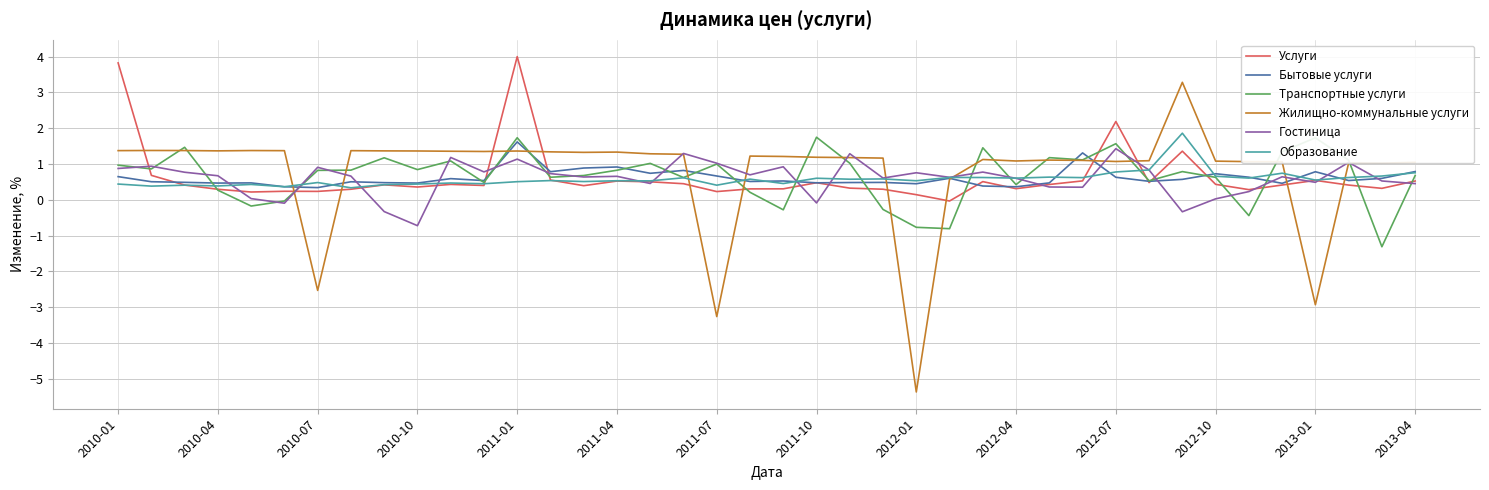

Which series has the widest spread of values?

Жилищно-коммунальные услуги